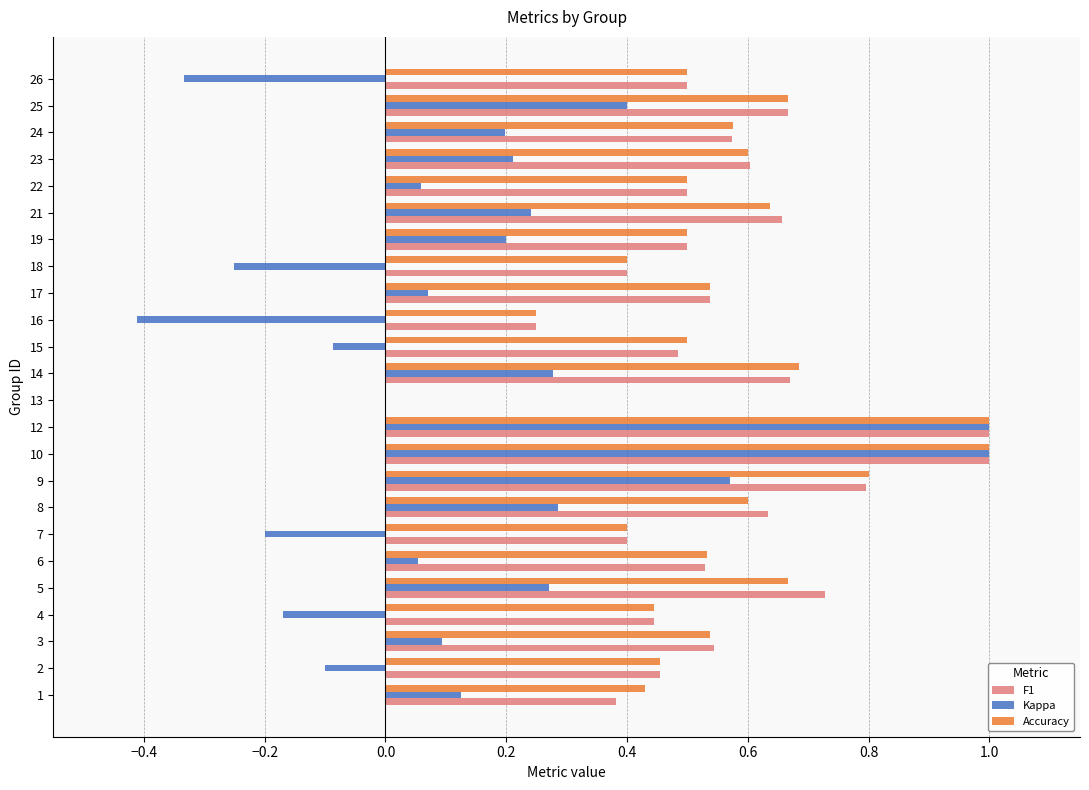

How many Accuracy values are between 0 and 1?

24